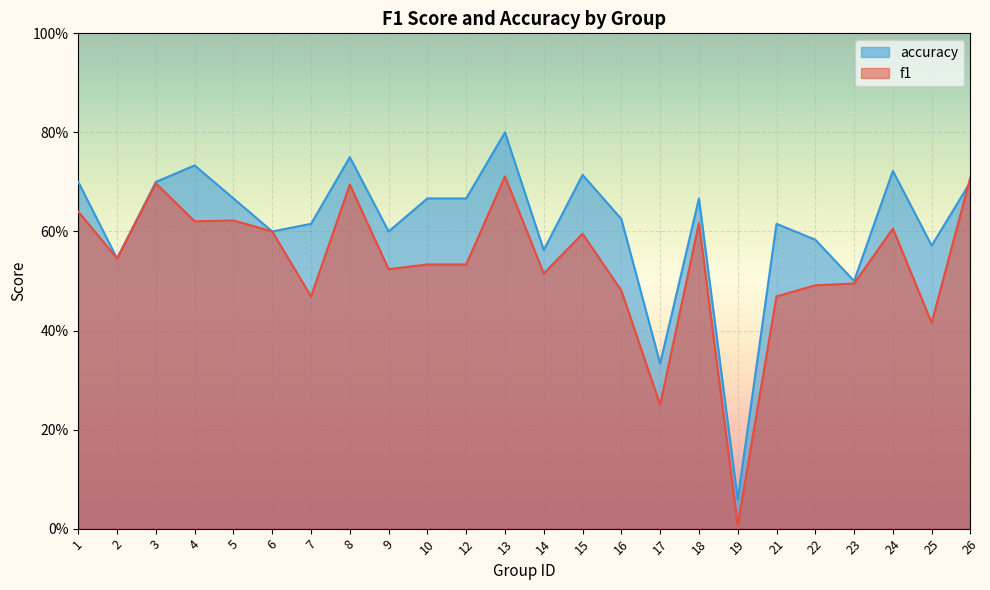

What is the sum of the f1 values at 16 and 6?

1.1